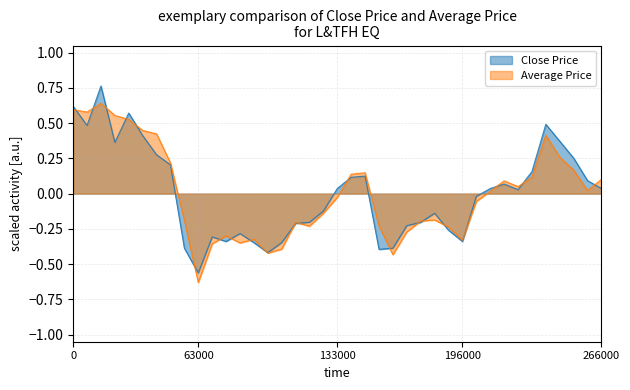

How many categories are shown in the chart?

39